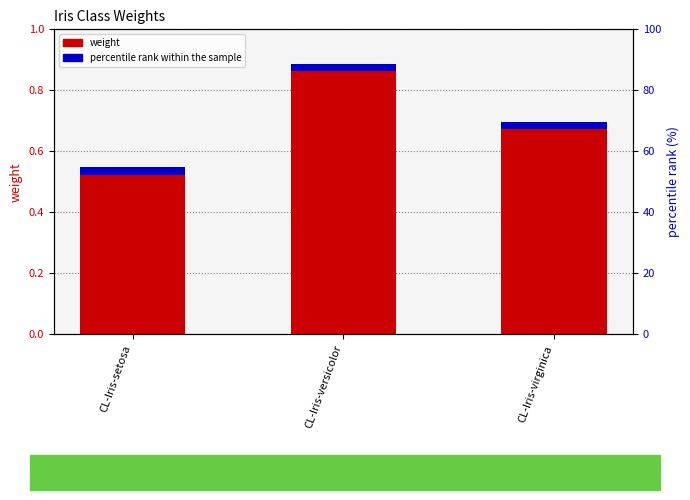

At which category is the sum across all series the highest?

CL-Iris-versicolor